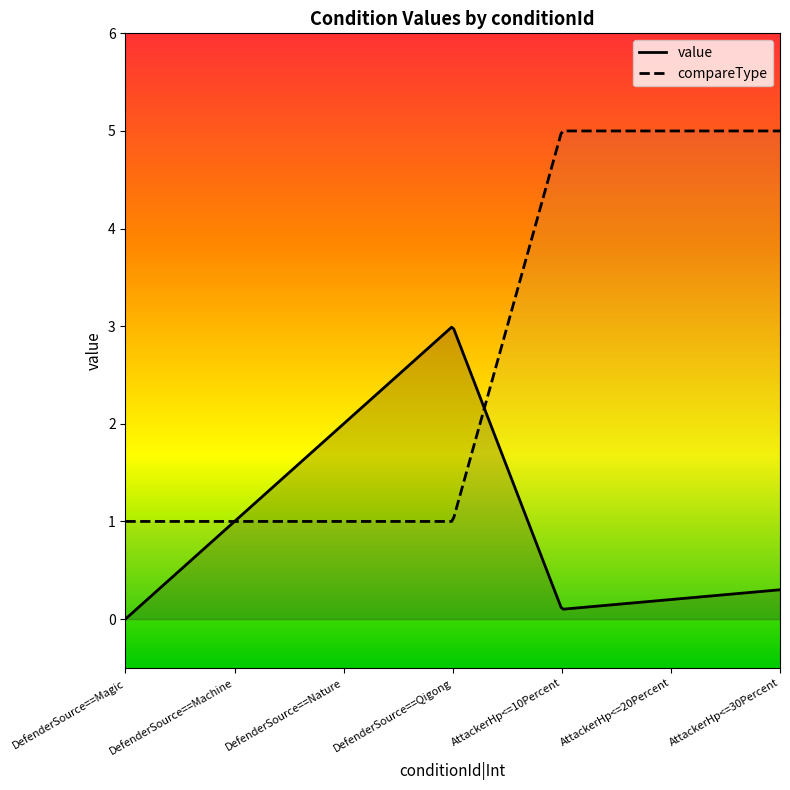

Does the chart have visible grid lines?

No